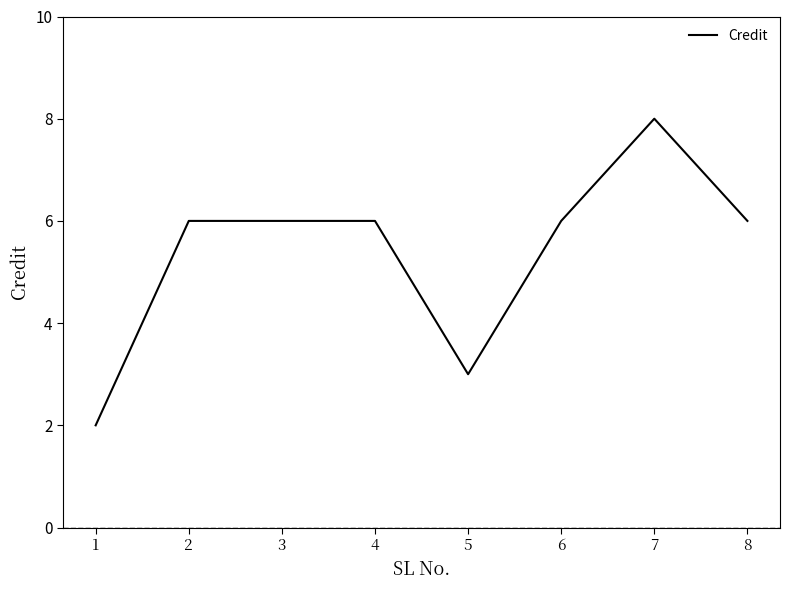

Which has a higher value, 1 or 4?

4